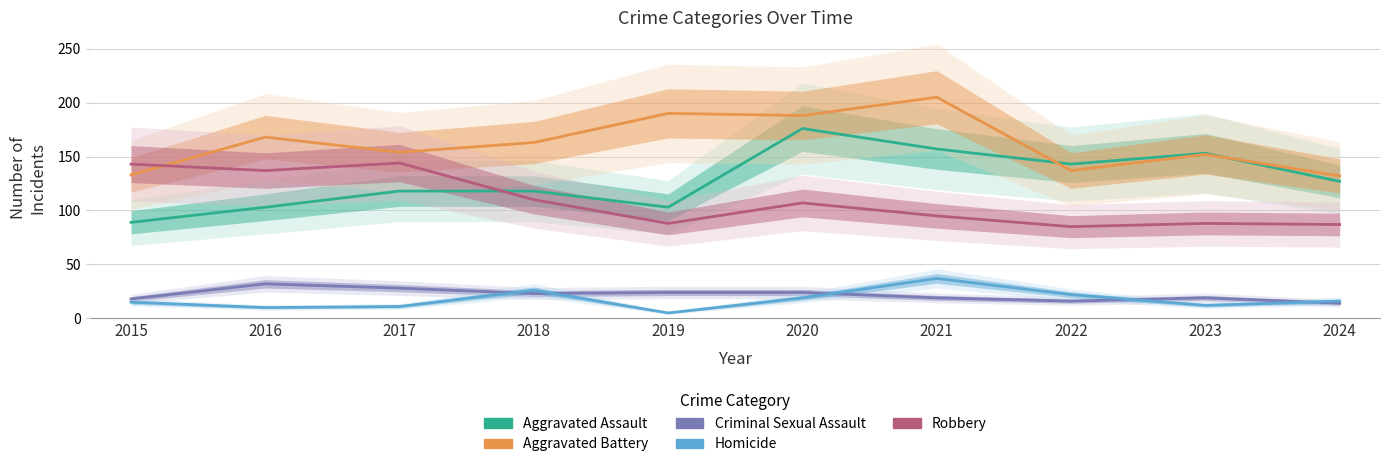

What is the value of the Homicide point at the 3rd from the left?

11